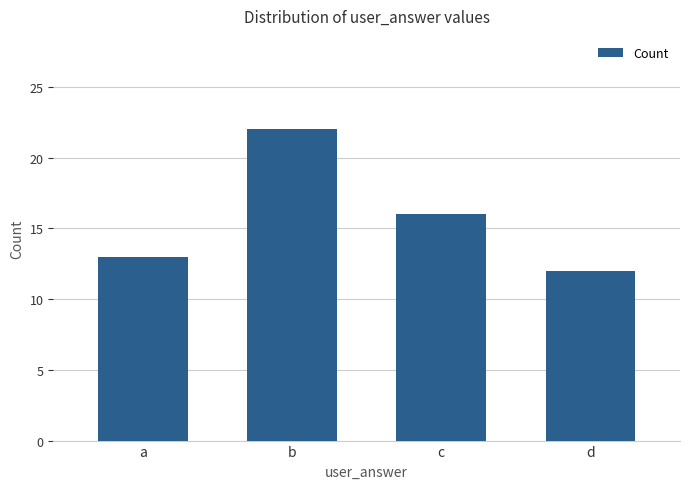

Is it true that the value at b is 22?

True